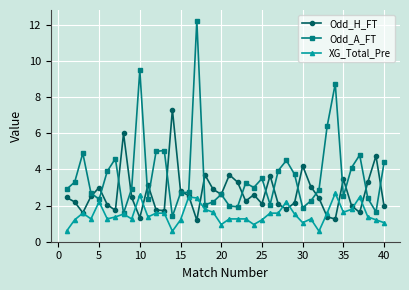

What is the value of the Odd_H_FT point at the 1st from the left?

2.5